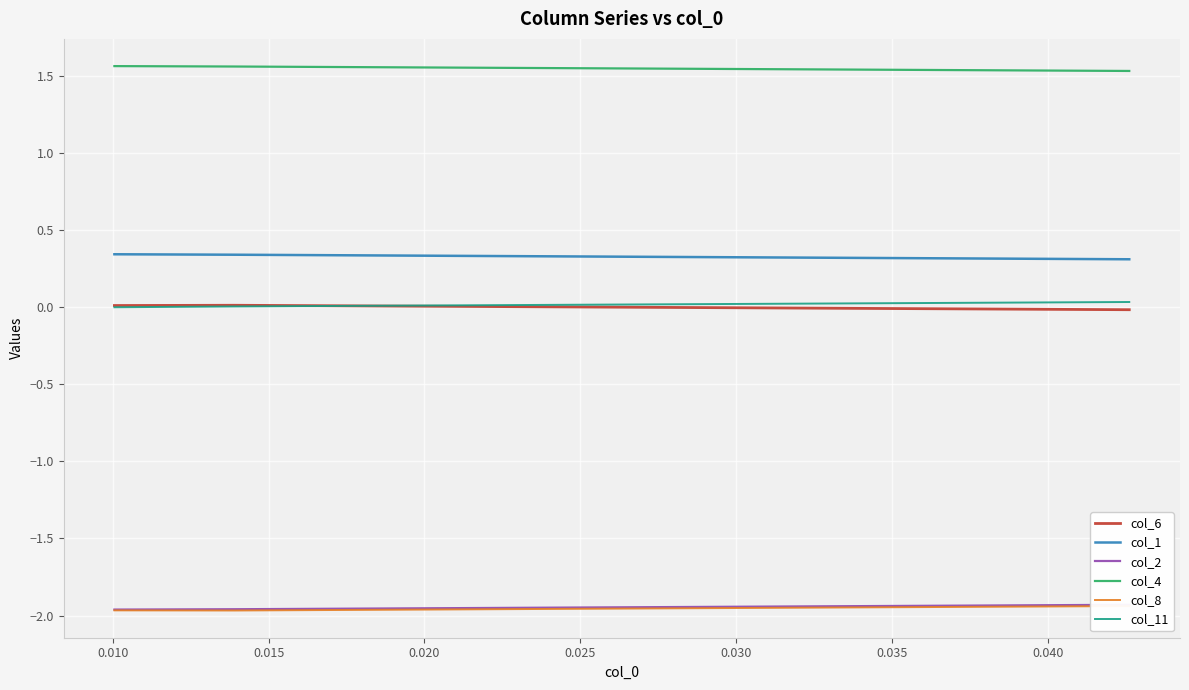

What is the lowest value of the col_4 series?

1.5